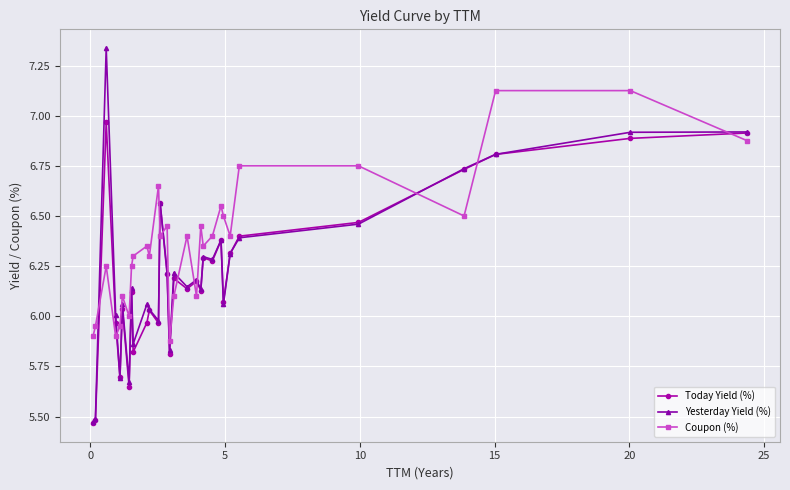

After their last crossing, which series has the higher values: Yesterday Yield (%) or Coupon (%)?

Yesterday Yield (%)